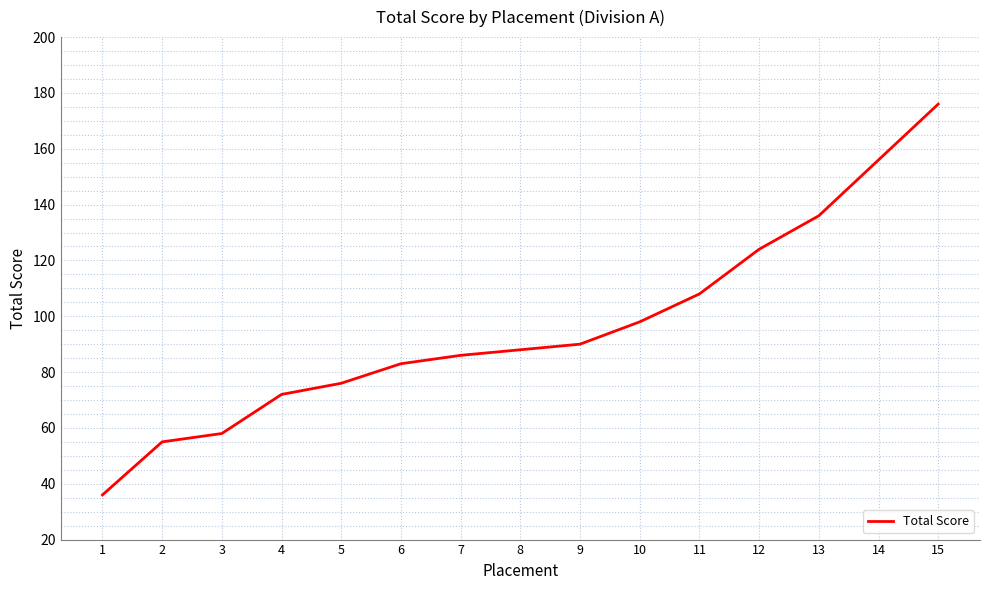

Rank the categories by value from highest to lowest.

15, 14, 13, 12, 11, 10, 9, 8, 7, 6, 5, 4, 3, 2, 1